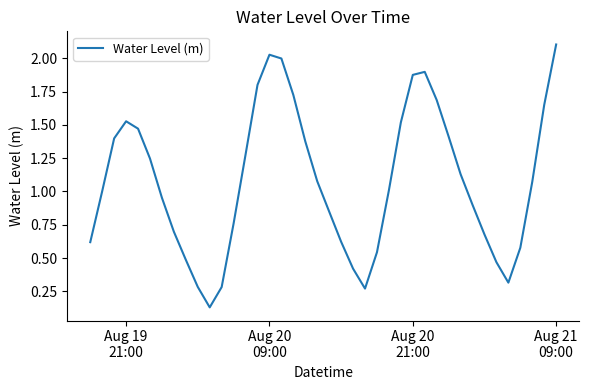

What is the greatest value displayed?

2.1